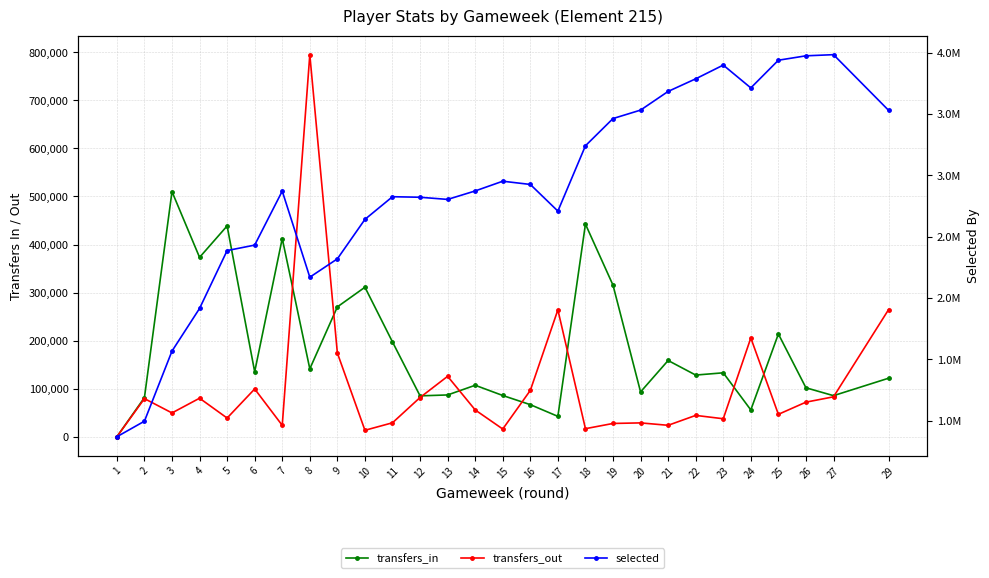

The selected series shows 3684027 at 21. True or false?

True